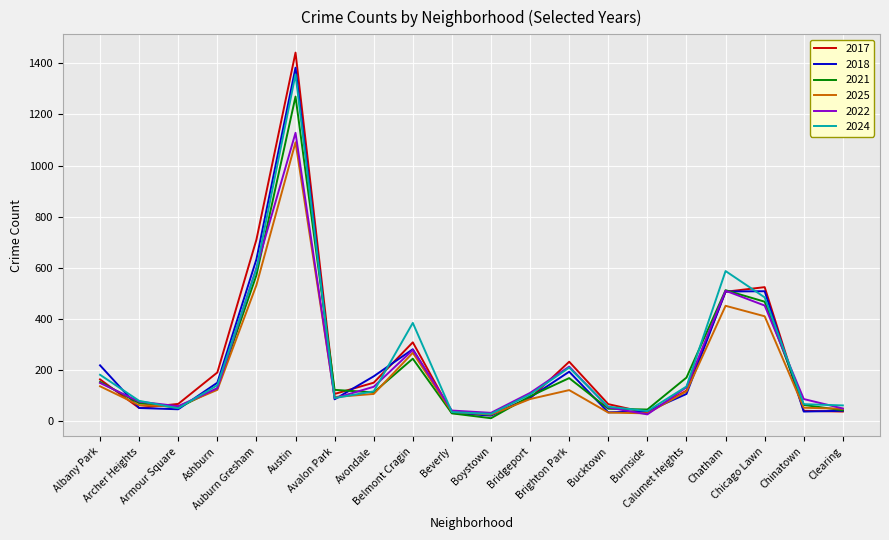

What is the average value of the 2021 series?

219